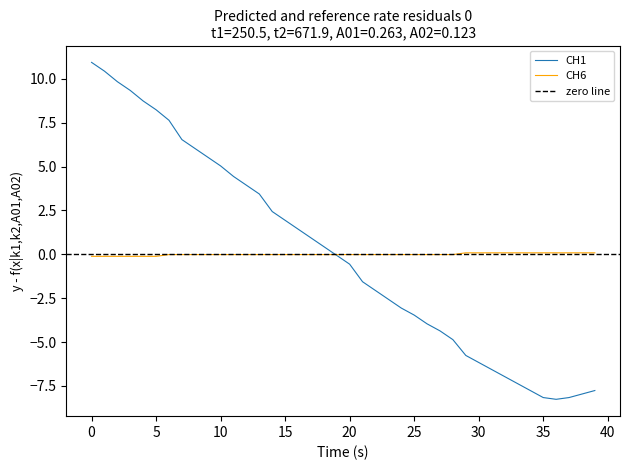

Which has a higher value, 11 or 10?

10